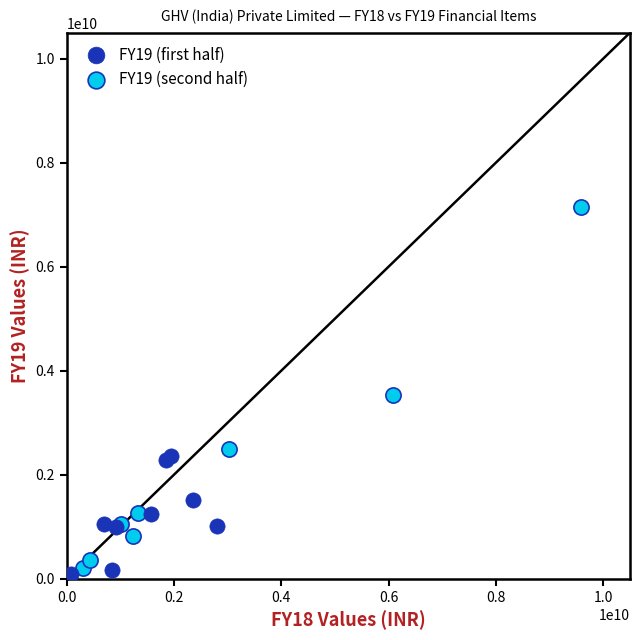

Which series has the widest spread of Y values?

FY19 (second half)